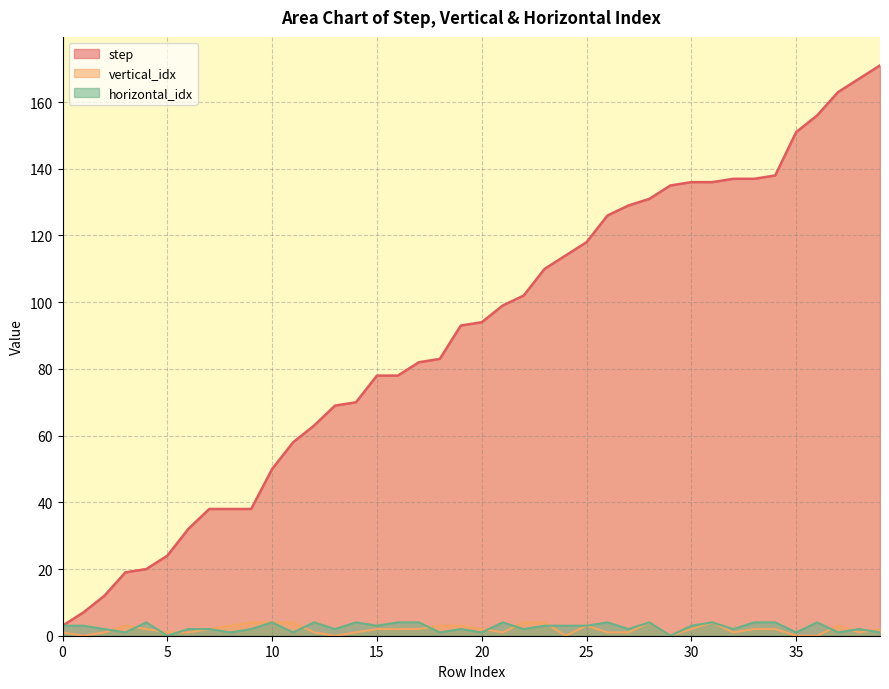

At which category is the sum across all series the highest?

39